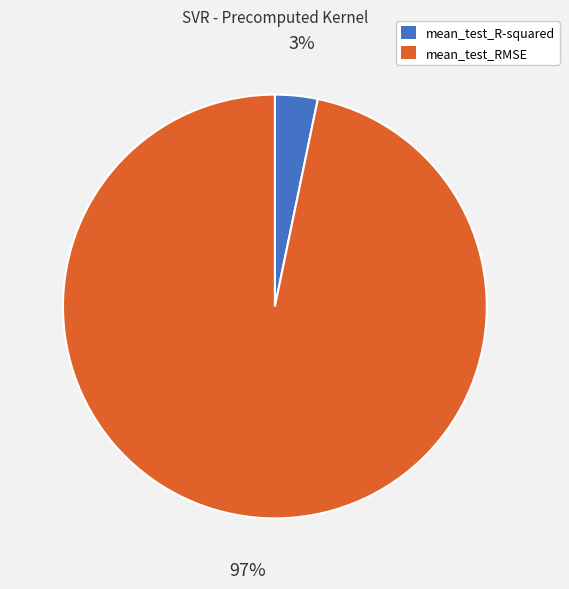

How many slices are in this pie chart?

2